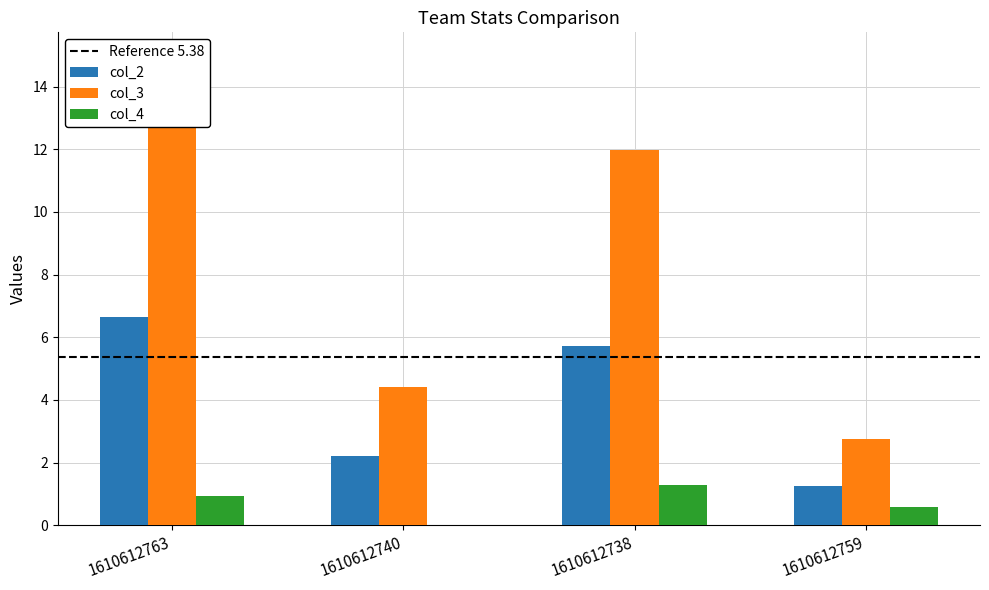

At which category is the sum across all series the highest?

1610612763